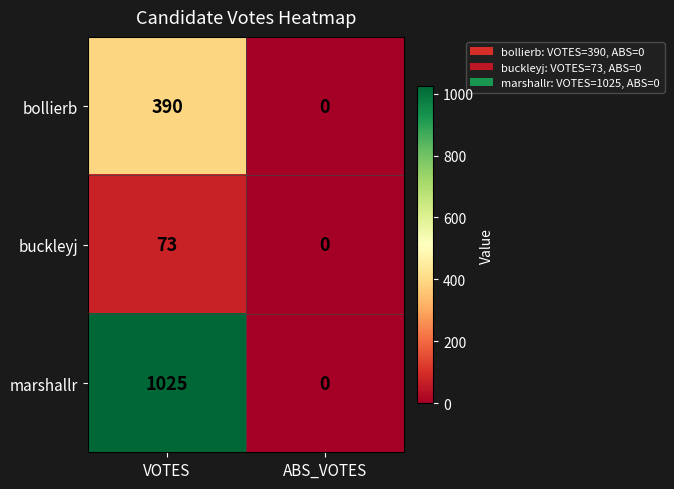

Is it true that buckleyj equals 0 at ABS_VOTES?

True